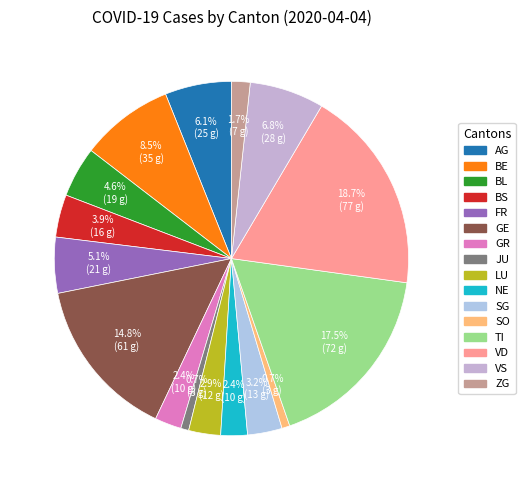

Which slice is the largest?

VD